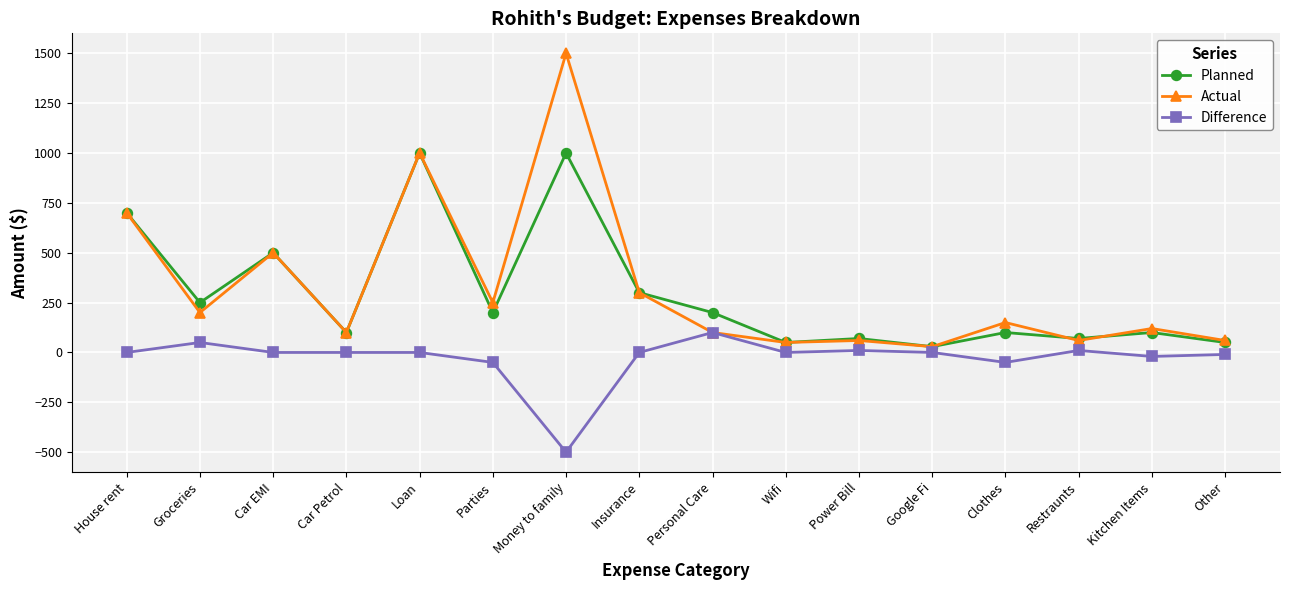

Which series changed the most between Groceries and Personal Care?

Actual